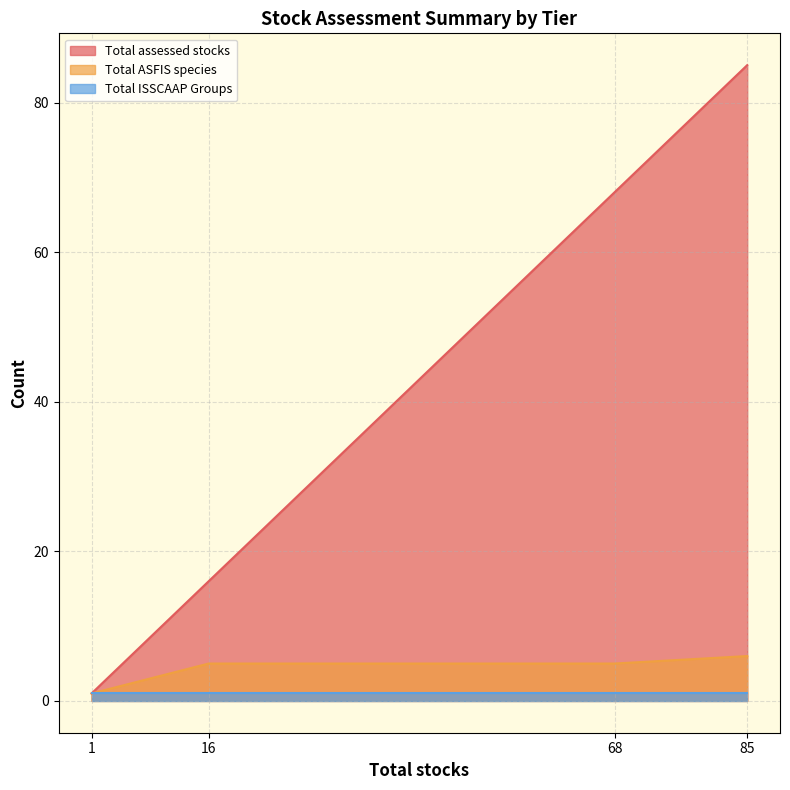

What is the smallest value displayed?

1